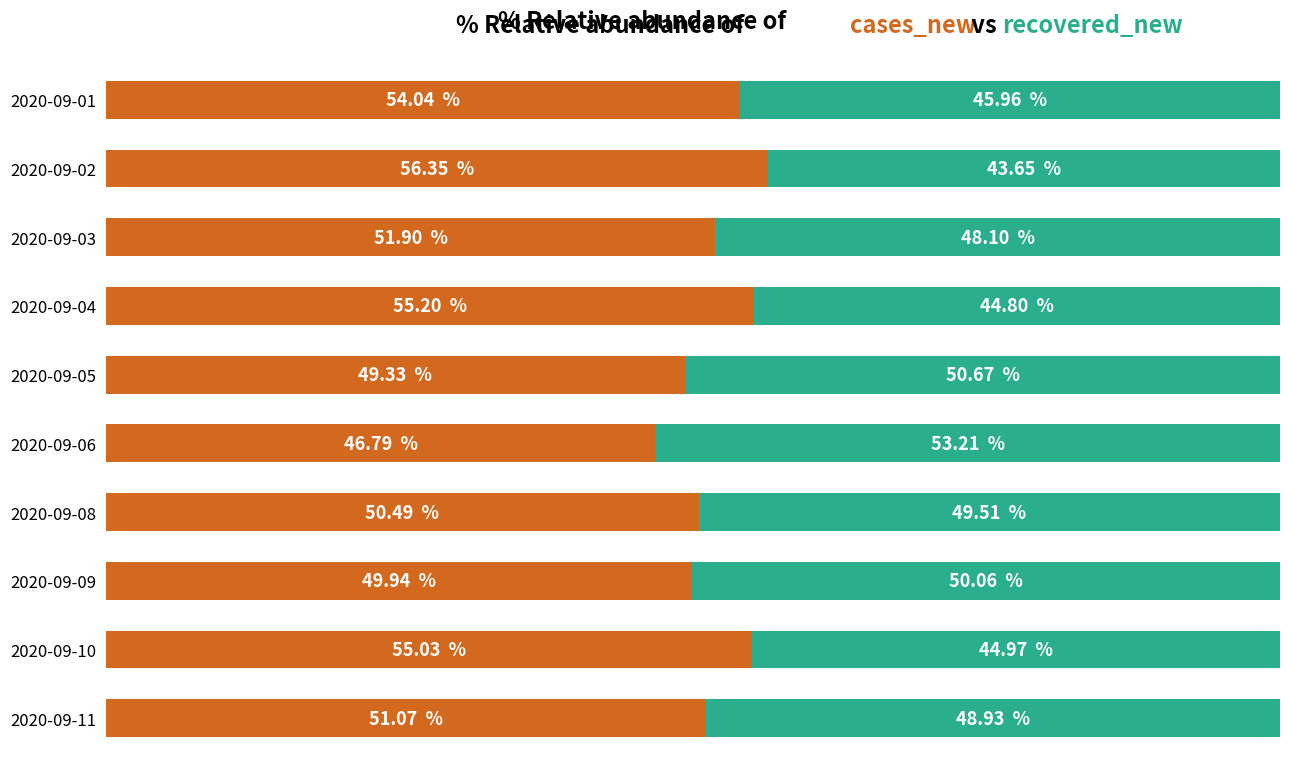

What is the value of the cases_new bar at the 10th from the left?

51.1